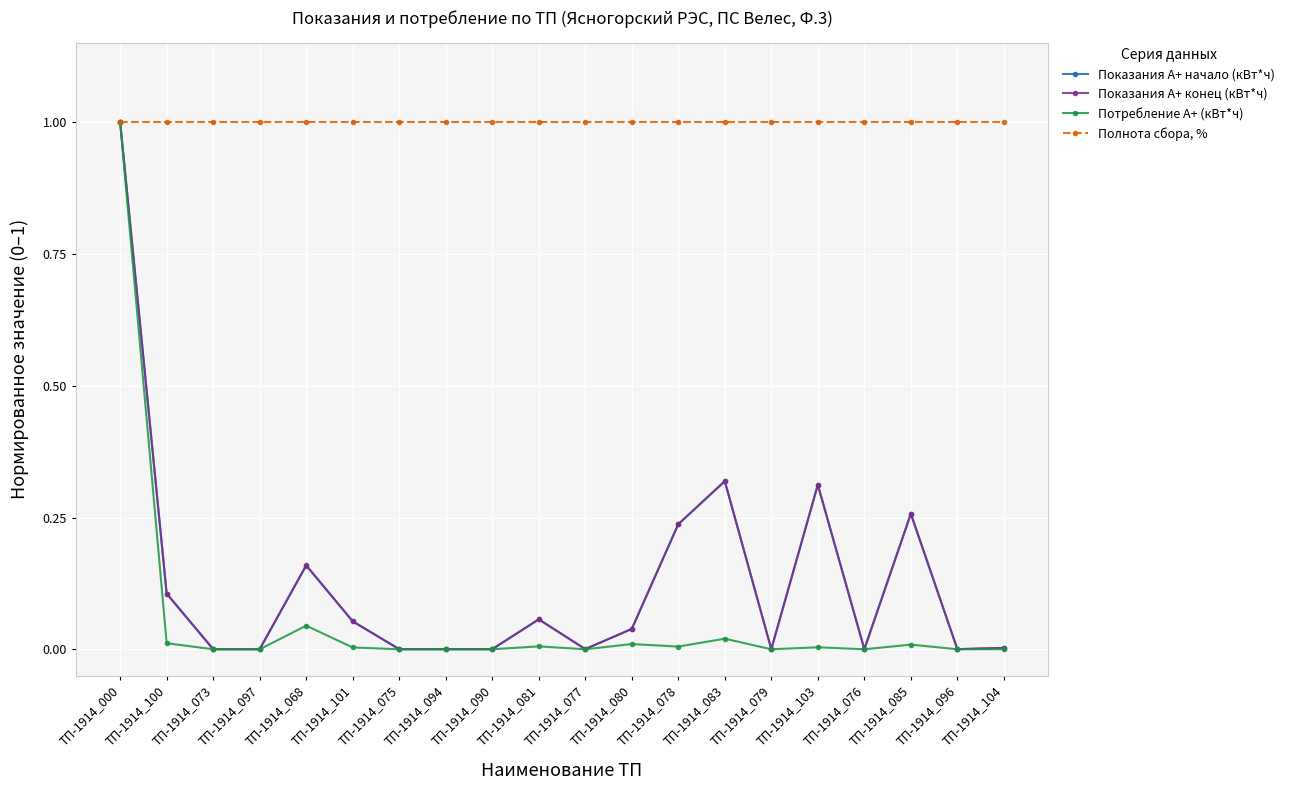

How many lines are shown in the chart?

4